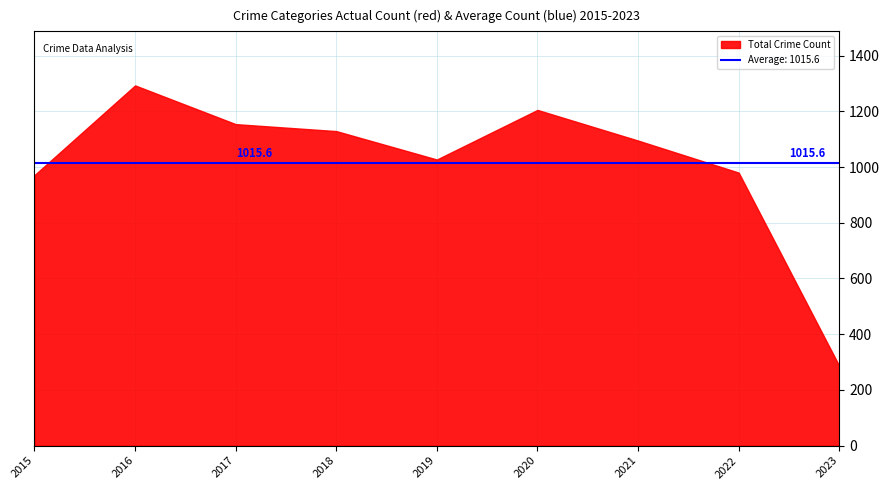

What is the minimum value shown in the chart?

286